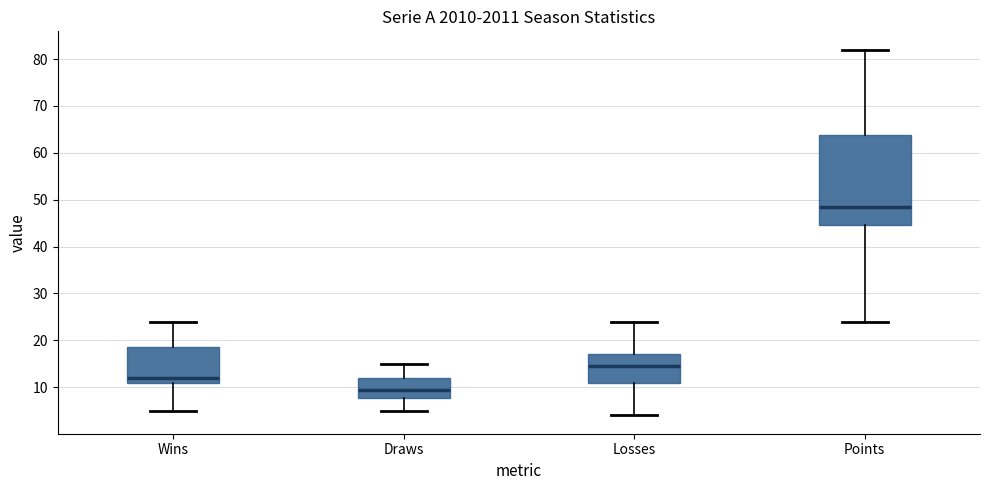

Which box's median line is the highest?

Points